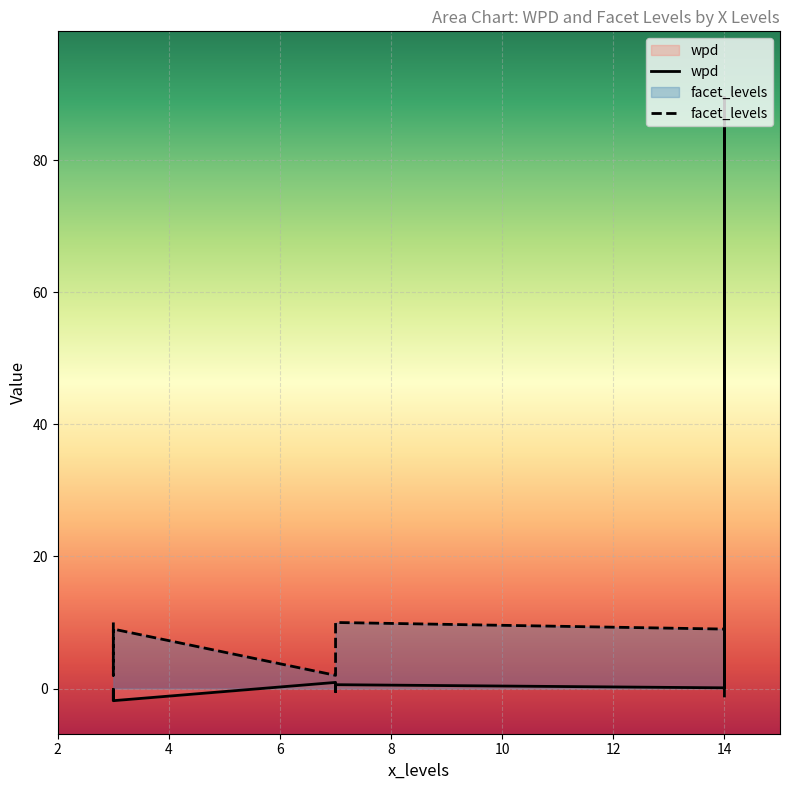

What is the spread (max minus min) of values at 3?

2.1